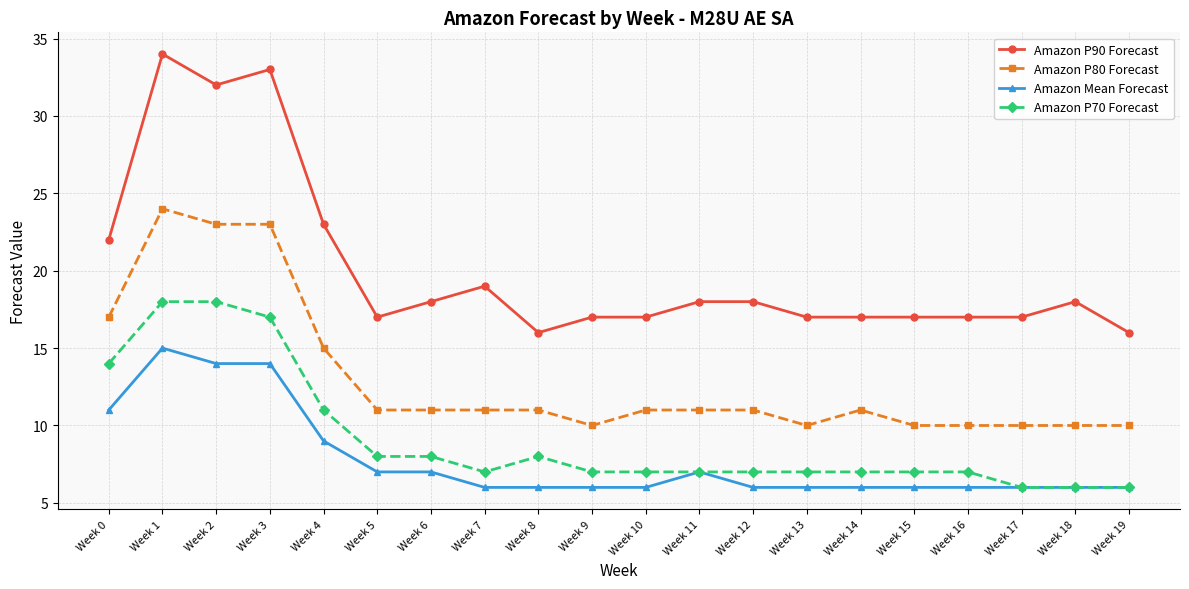

How many distinct data groups are displayed?

4